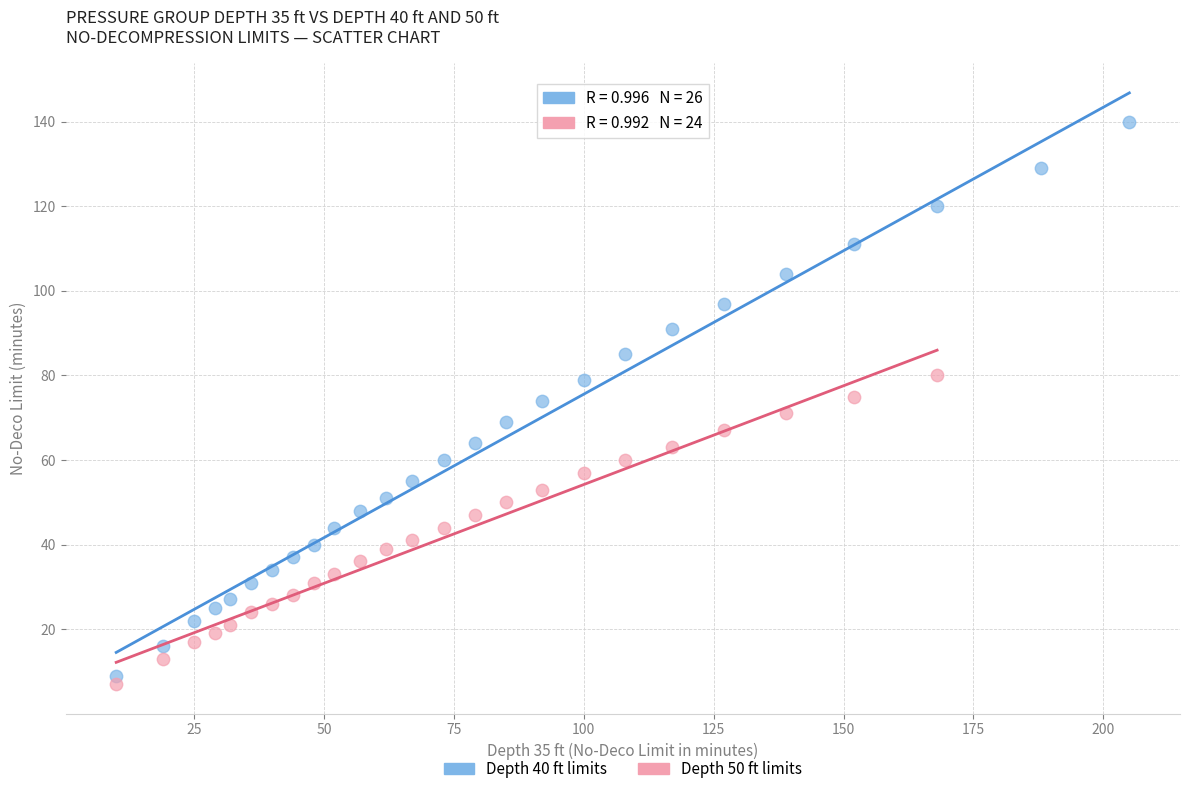

Which series reaches the maximum Y coordinate?

Depth 40 ft limits